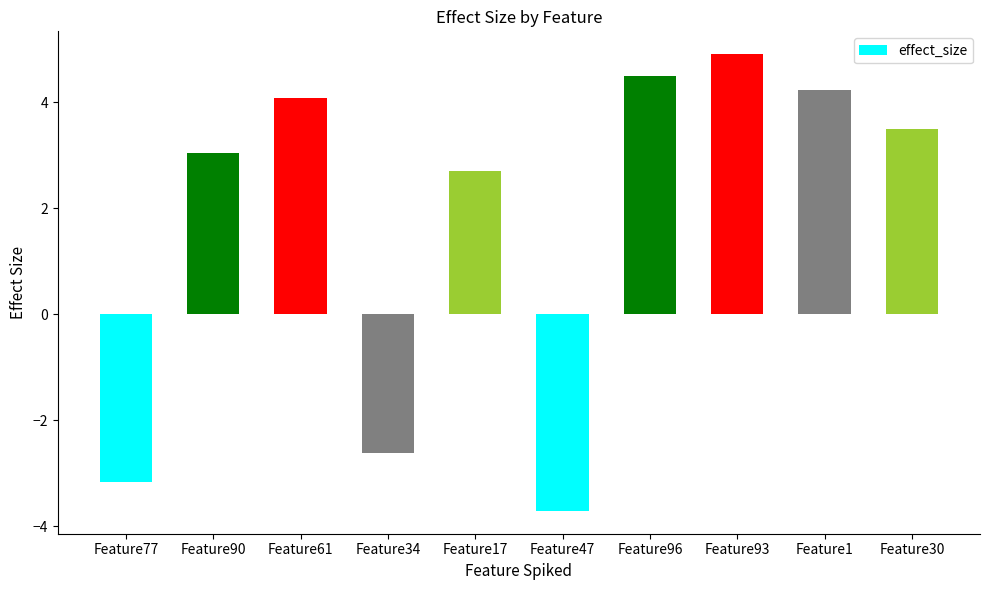

True or false: the data shows 4.5 at Feature96.

True